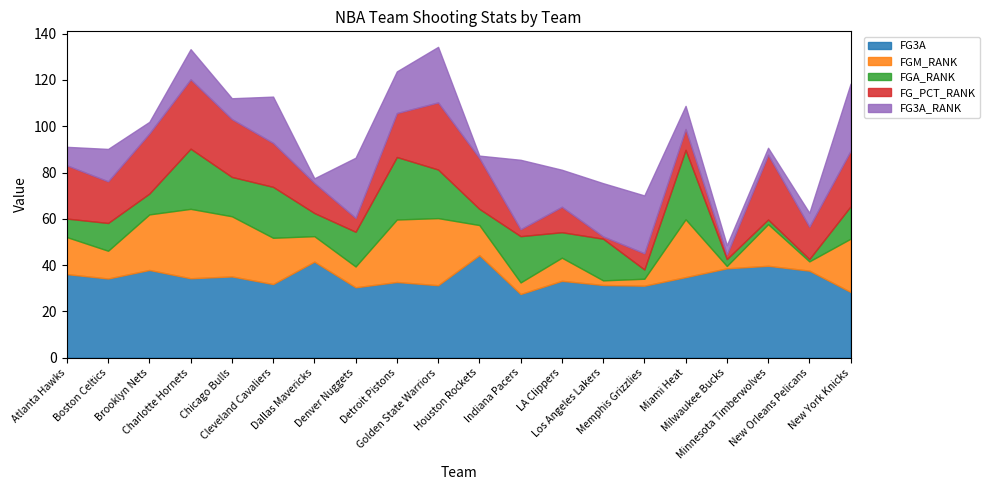

Reading left to right, what are all the values shown in this chart?

FG3A: Atlanta Hawks=36.1	Boston Celtics=34.2	Brooklyn Nets=37.9	Charlotte Hornets=34.3	Chicago Bulls=35.1	Cleveland Cavaliers=31.8	Dallas Mavericks=41.5	Denver Nuggets=30.4	Detroit Pistons=32.7	Golden State Warriors=31.3	Houston Rockets=44.3	Indiana Pacers=27.5	LA Clippers=33.2	Los Angeles Lakers=31.4	Memphis Grizzlies=31.1	Miami Heat=34.8	Milwaukee Bucks=38.6	Minnesota Timberwolves=39.7	New Orleans Pelicans=37.6	New York Knicks=28.4
FGM_RANK: Atlanta Hawks=16.0	Boston Celtics=12.0	Brooklyn Nets=24.0	Charlotte Hornets=30.0	Chicago Bulls=26.0	Cleveland Cavaliers=20.0	Dallas Mavericks=11.0	Denver Nuggets=9.0	Detroit Pistons=27.0	Golden State Warriors=29.0	Houston Rockets=13.0	Indiana Pacers=5.0	LA Clippers=10.0	Los Angeles Lakers=2.0	Memphis Grizzlies=3.0	Miami Heat=25.0	Milwaukee Bucks=1.0	Minnesota Timberwolves=18.0	New Orleans Pelicans=4.0	New York Knicks=23.0
FGA_RANK: Atlanta Hawks=8.0	Boston Celtics=12.0	Brooklyn Nets=9.0	Charlotte Hornets=26.0	Chicago Bulls=17.0	Cleveland Cavaliers=22.0	Dallas Mavericks=10.0	Denver Nuggets=15.0	Detroit Pistons=27.0	Golden State Warriors=21.0	Houston Rockets=7.0	Indiana Pacers=20.0	LA Clippers=11.0	Los Angeles Lakers=18.0	Memphis Grizzlies=4.0	Miami Heat=30.0	Milwaukee Bucks=3.0	Minnesota Timberwolves=2.0	New Orleans Pelicans=1.0	New York Knicks=14.0
FG_PCT_RANK: Atlanta Hawks=23.0	Boston Celtics=18.0	Brooklyn Nets=26.0	Charlotte Hornets=30.0	Chicago Bulls=25.0	Cleveland Cavaliers=19.0	Dallas Mavericks=13.0	Denver Nuggets=6.0	Detroit Pistons=19.0	Golden State Warriors=29.0	Houston Rockets=22.0	Indiana Pacers=3.0	LA Clippers=11.0	Los Angeles Lakers=1.0	Memphis Grizzlies=7.0	Miami Heat=9.0	Milwaukee Bucks=2.0	Minnesota Timberwolves=28.0	New Orleans Pelicans=14.0	New York Knicks=24.0
FG3A_RANK: Atlanta Hawks=8.0	Boston Celtics=14.0	Brooklyn Nets=5.0	Charlotte Hornets=13.0	Chicago Bulls=9.0	Cleveland Cavaliers=20.0	Dallas Mavericks=2.0	Denver Nuggets=26.0	Detroit Pistons=18.0	Golden State Warriors=24.0	Houston Rockets=1.0	Indiana Pacers=30.0	LA Clippers=16.0	Los Angeles Lakers=23.0	Memphis Grizzlies=25.0	Miami Heat=10.0	Milwaukee Bucks=4.0	Minnesota Timberwolves=3.0	New Orleans Pelicans=6.0	New York Knicks=29.0